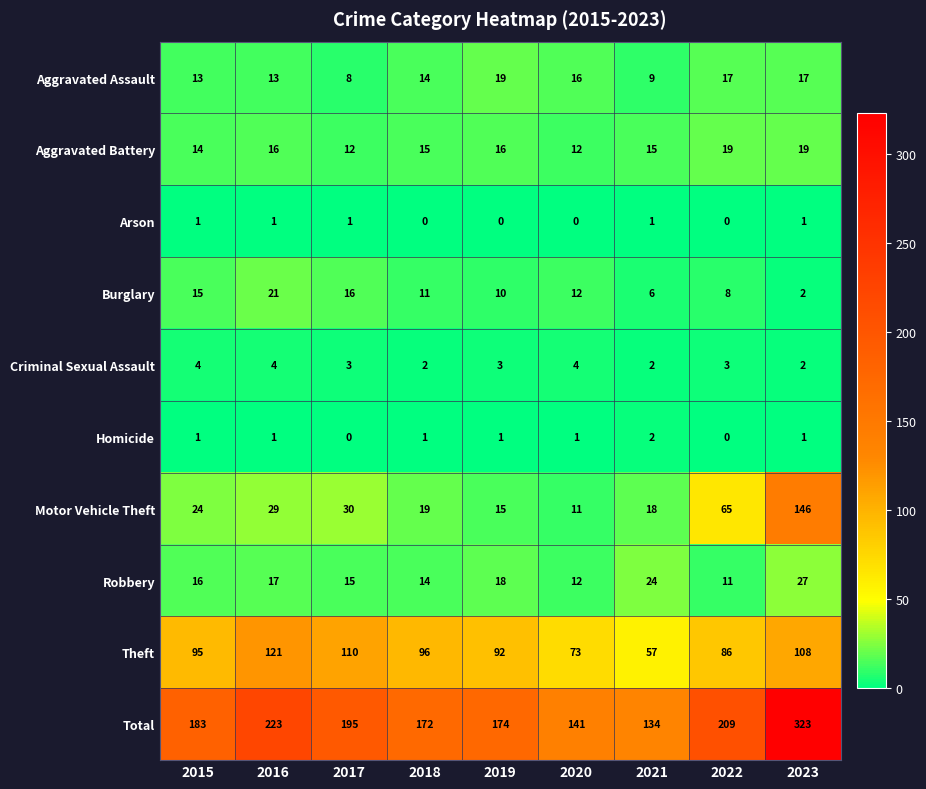

What is the difference between the highest and lowest values at 2016?

222